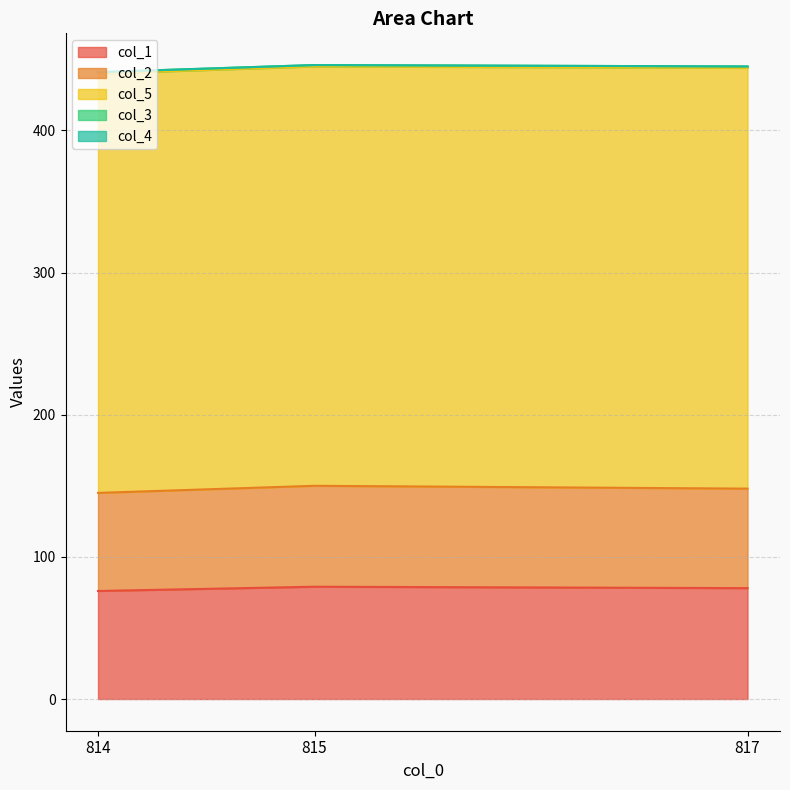

Which series has the widest spread of values?

col_1